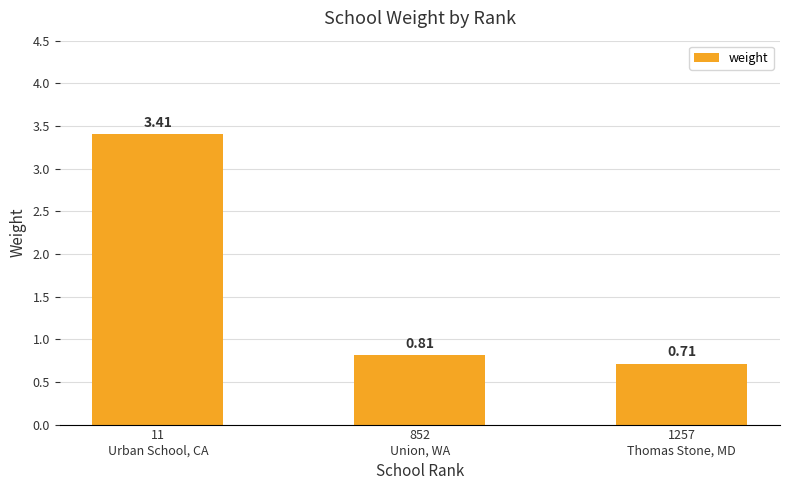

What is the average value?

1.6